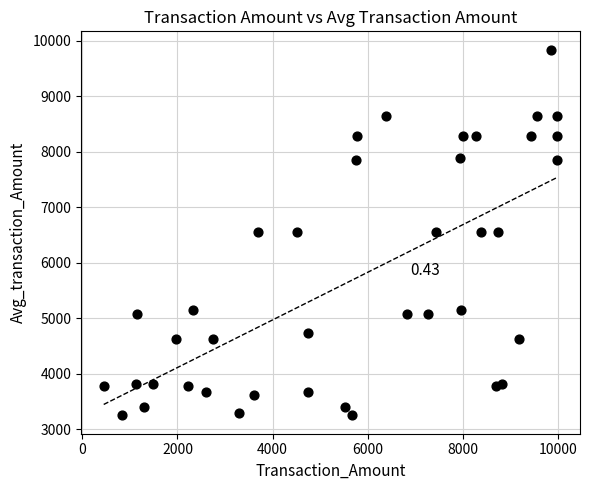

What is the range of Y values (max minus min)?

6588.4